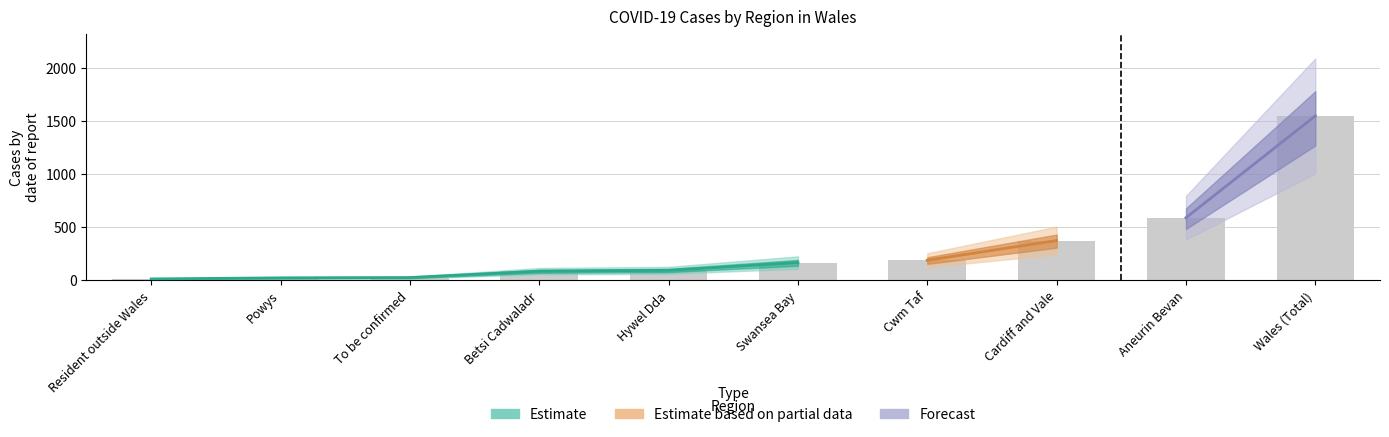

True or false: the data shows 23 at Powys.

True